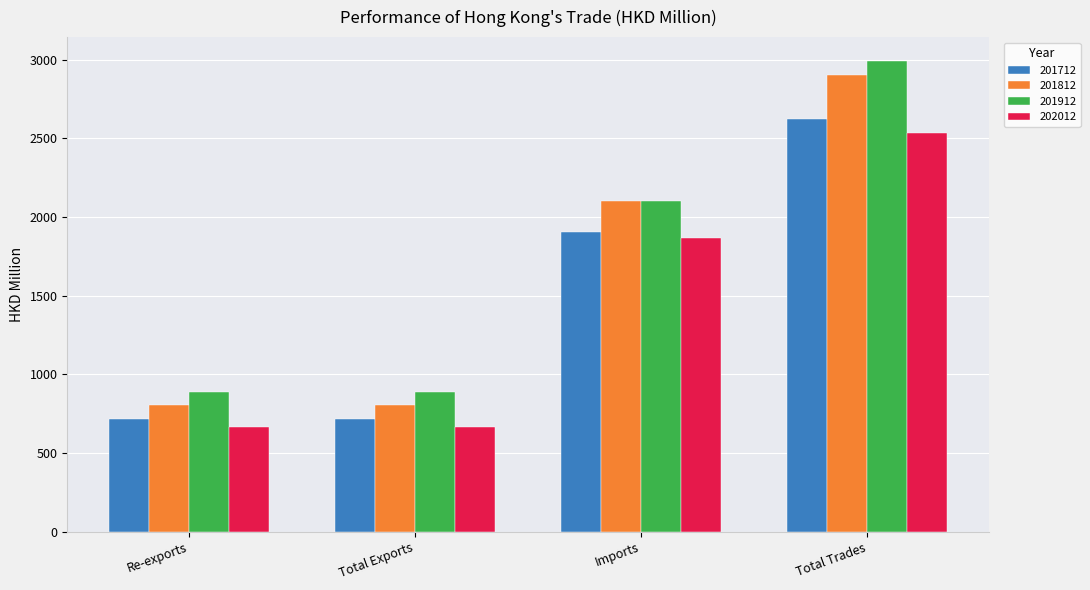

What is the sum of the 201712 values at Re-exports and Imports?

2620.0